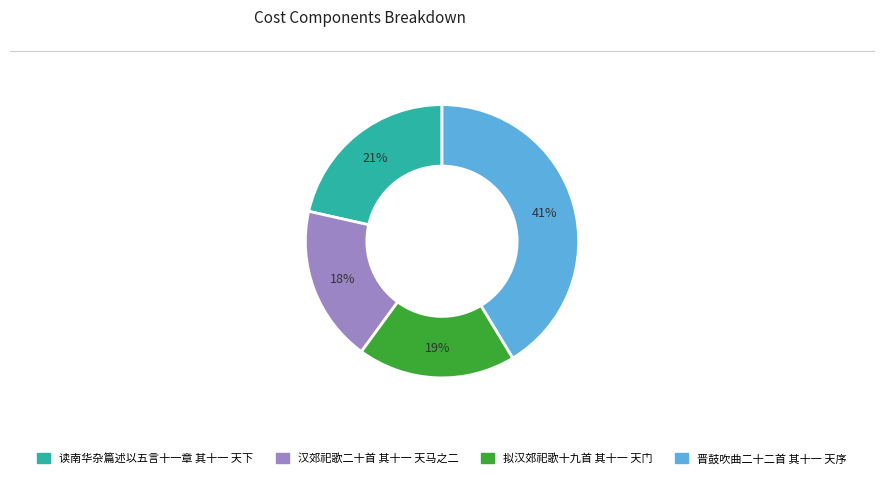

What is the ratio of the value at 汉郊祀歌二十首 其十一 天马之二 to the value at 晋鼓吹曲二十二首 其十一 天序?

0.4